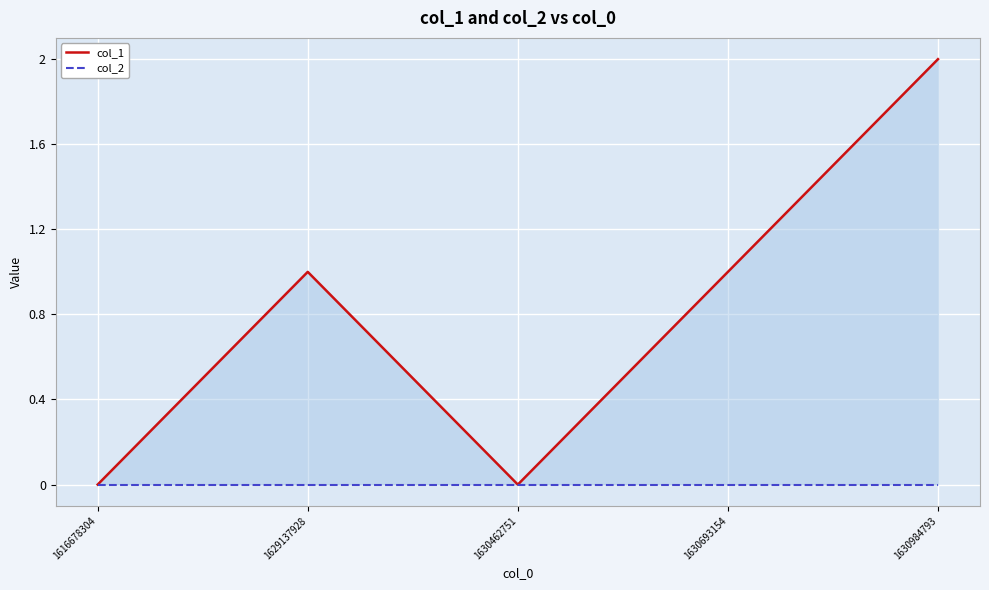

True or false: col_2 and col_1 intersect in this chart.

False